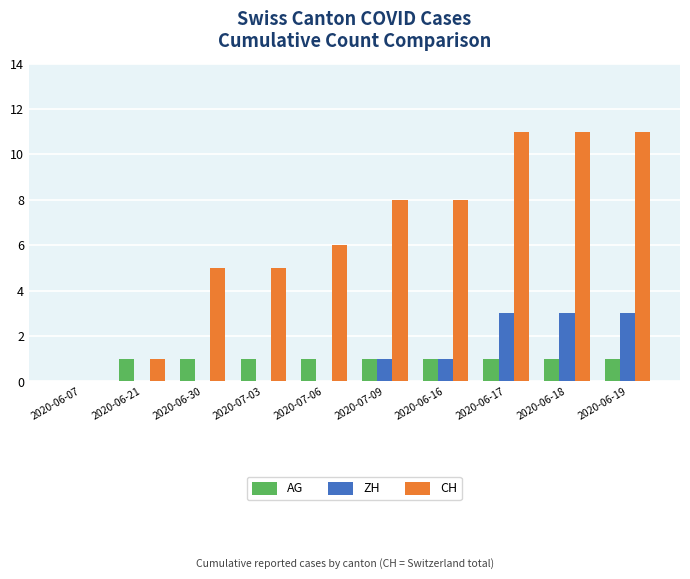

What is the sum of the ZH values at 2020-06-17 and 2020-06-21?

3